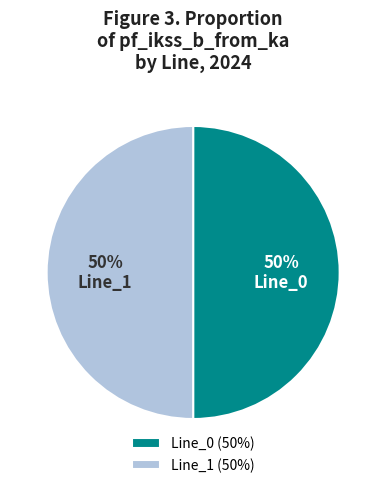

True or false: Line_0 accounts for 41% of the total.

False